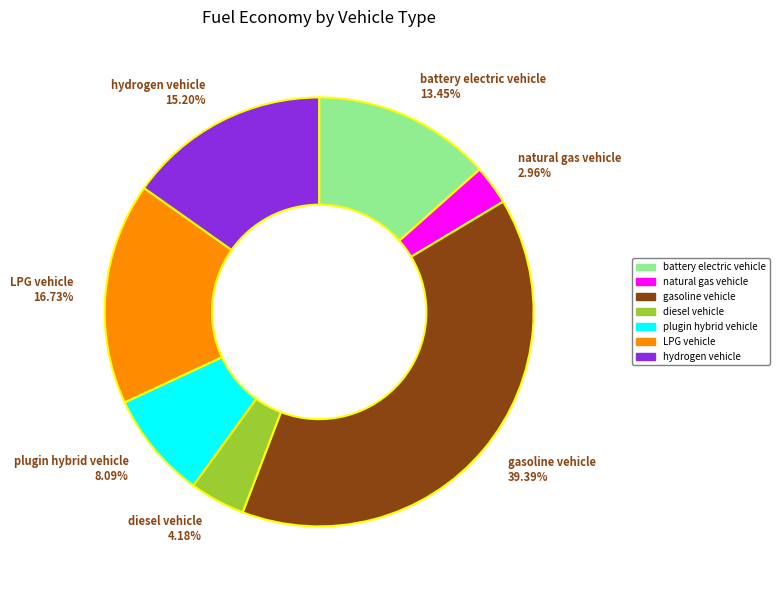

Rank the categories by value from lowest to highest.

natural gas vehicle, diesel vehicle, plugin hybrid vehicle, battery electric vehicle, hydrogen vehicle, LPG vehicle, gasoline vehicle